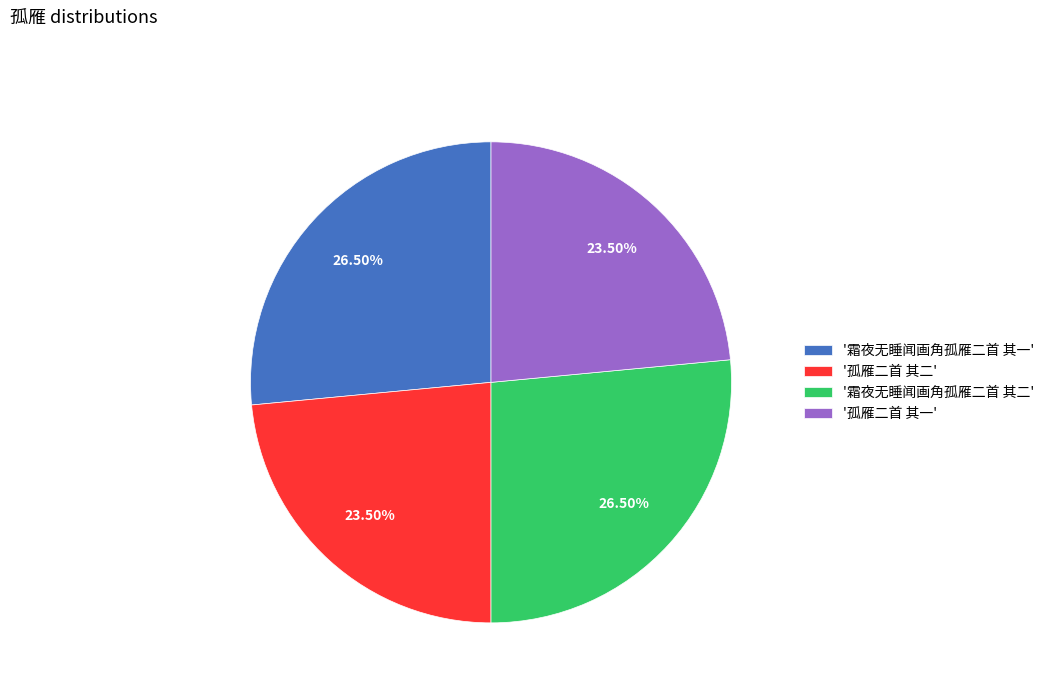

Is there any slice that represents more than half of the pie?

No